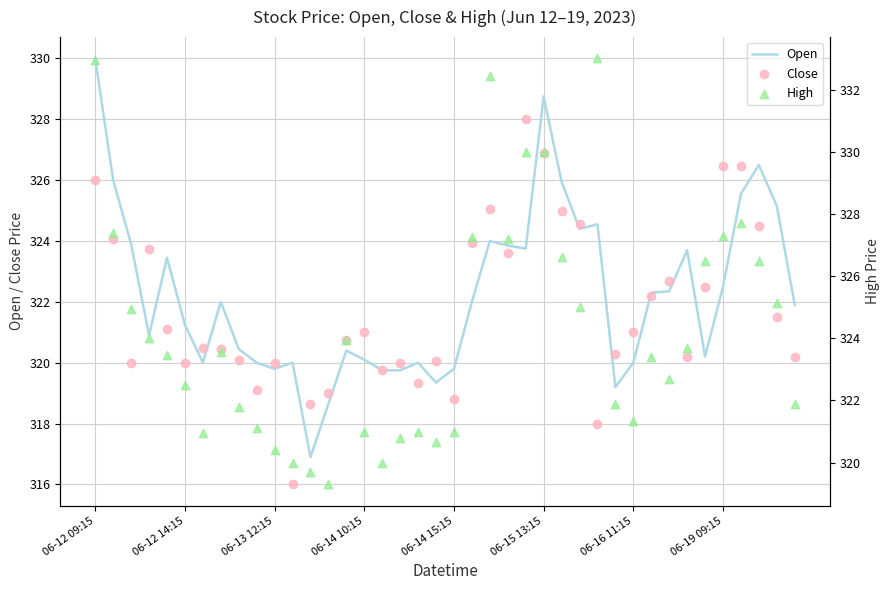

At which label does Open reach its peak?

06-12 09:15